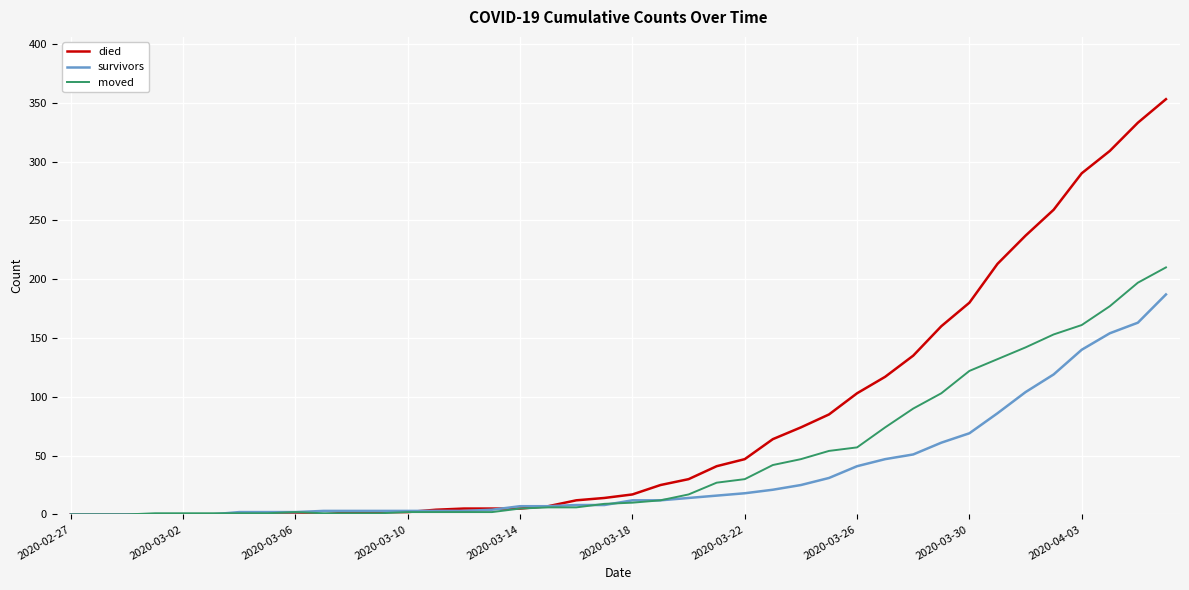

At how many categories does at least one series exceed 83?

13